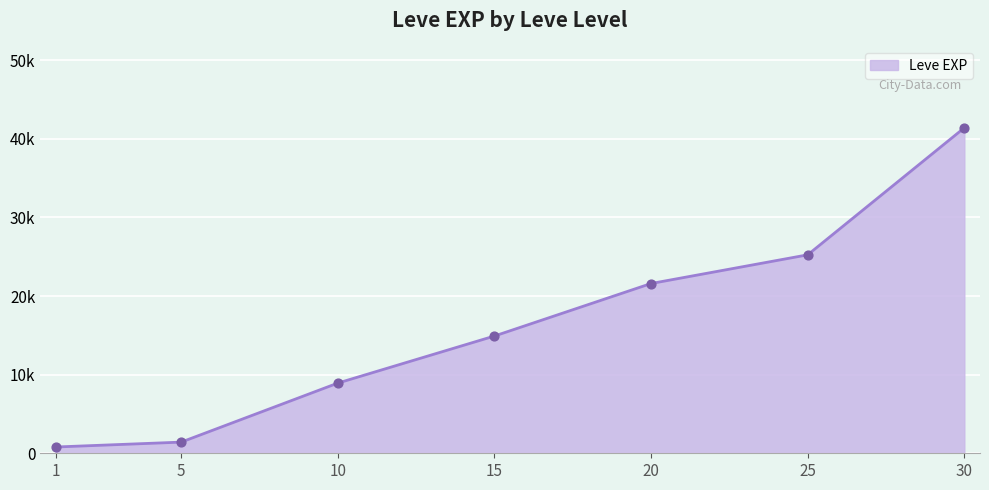

What is the ratio of the value at 15 to the value at 1?

18.6